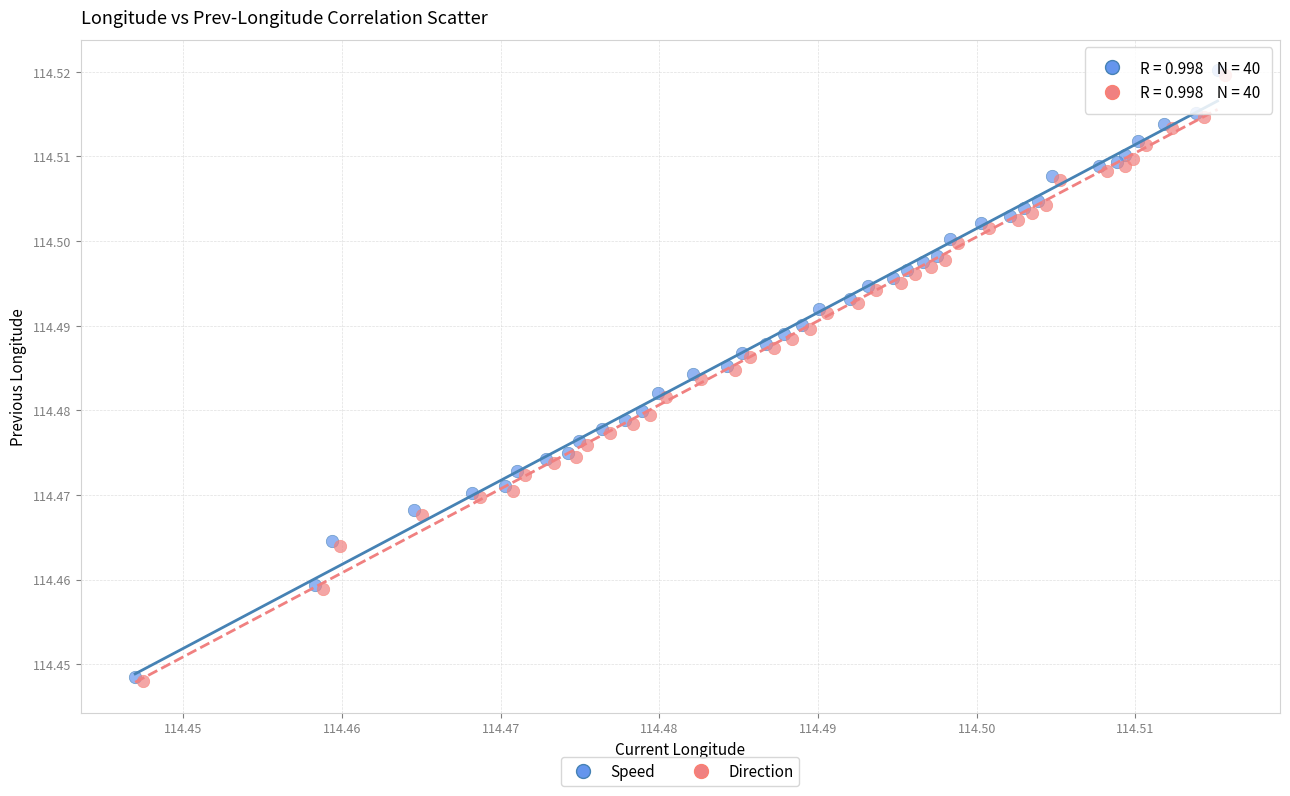

What are all the series names shown in the legend?

Speed, Direction